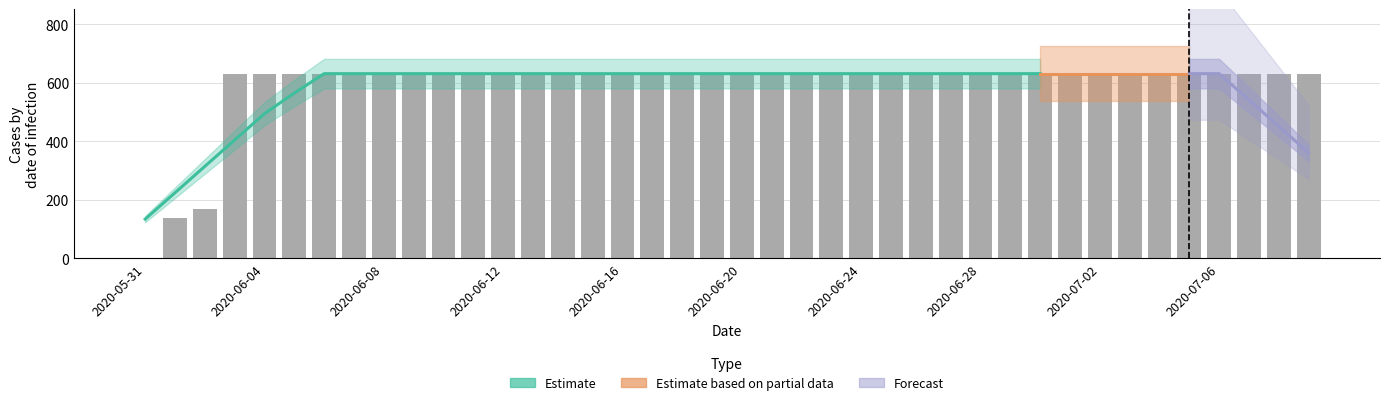

Which has a higher value, 2020-06-20 or 2020-06-17?

2020-06-20